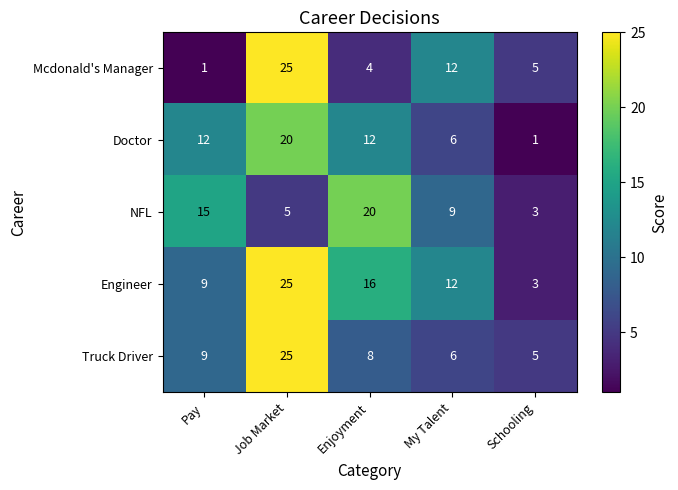

Reading right to left, transcribe all the data shown in this chart.

Mcdonald's Manager: 5	12	4	25	1
Doctor: 1	6	12	20	12
NFL: 3	9	20	5	15
Engineer: 3	12	16	25	9
Truck Driver: 5	6	8	25	9